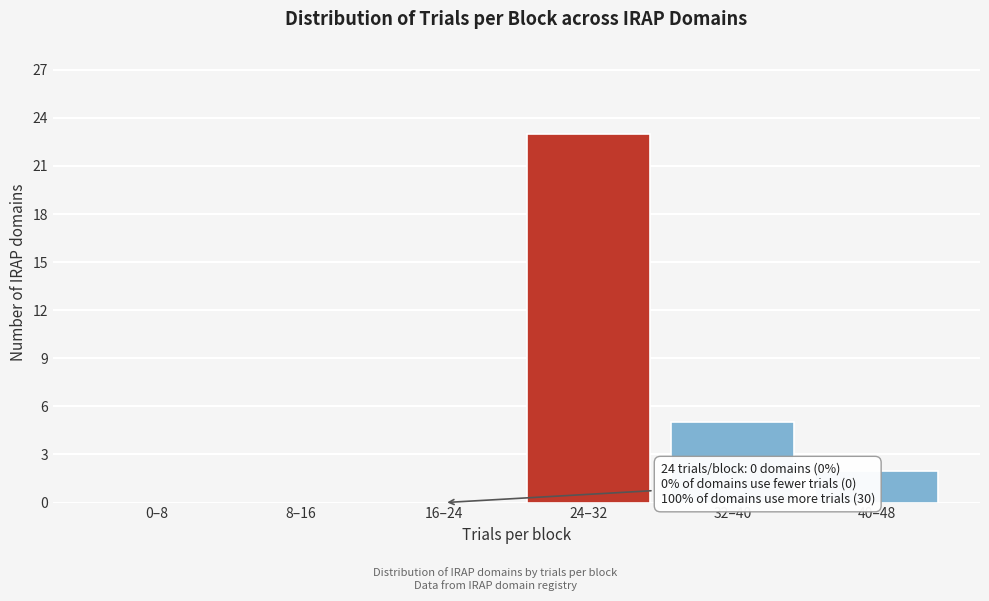

Reading left to right, extract all data points from this chart.

0–8=0	8–16=0	16–24=0	24–32=23	32–40=5	40–48=2